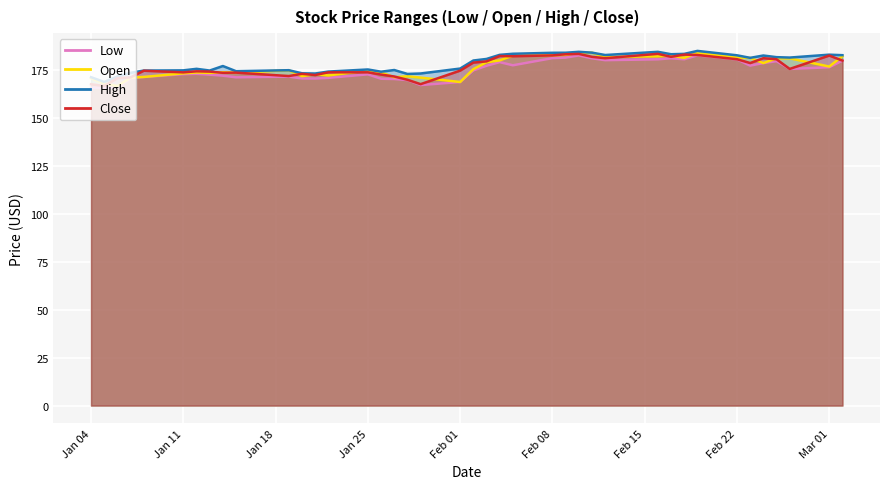

In Open, how many points are lower than both neighbors (excluding endpoints)?

11